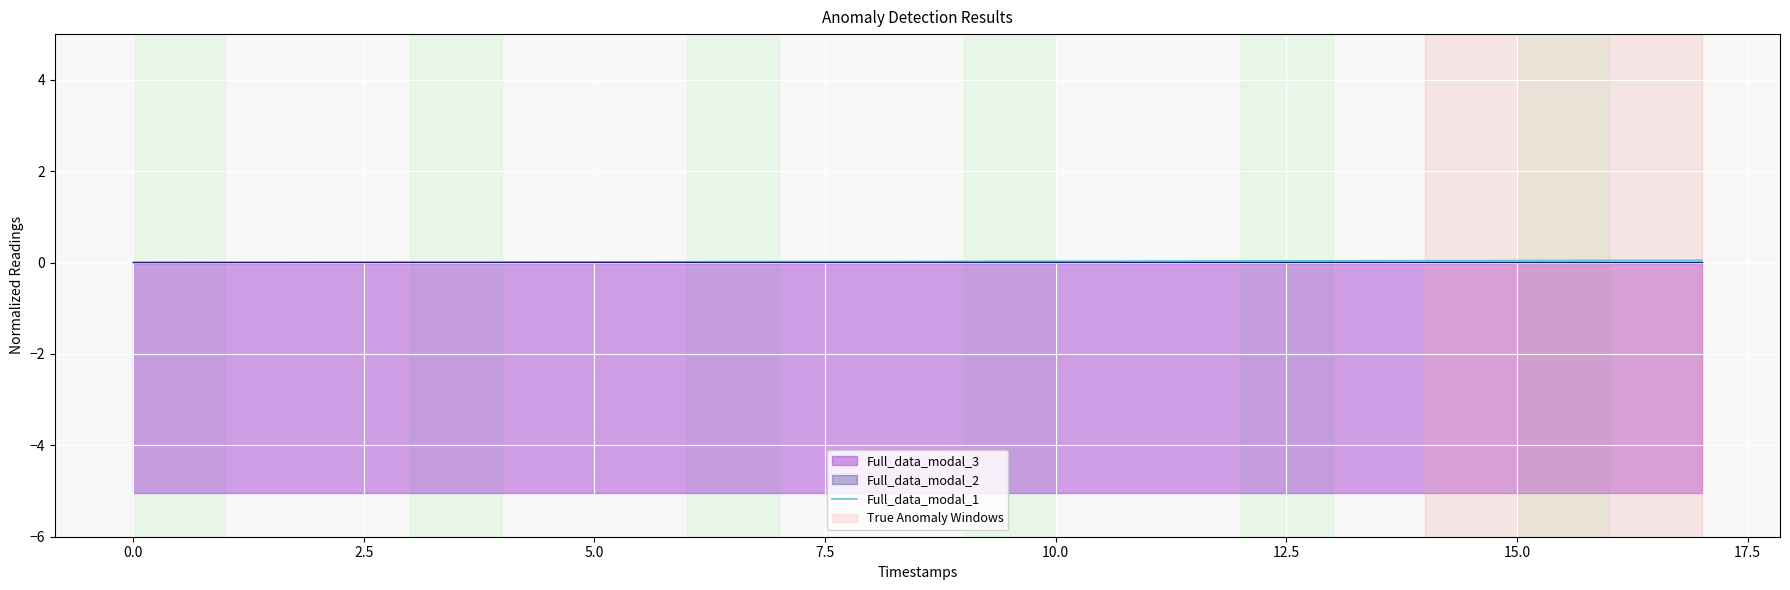

How many values are above zero?

17